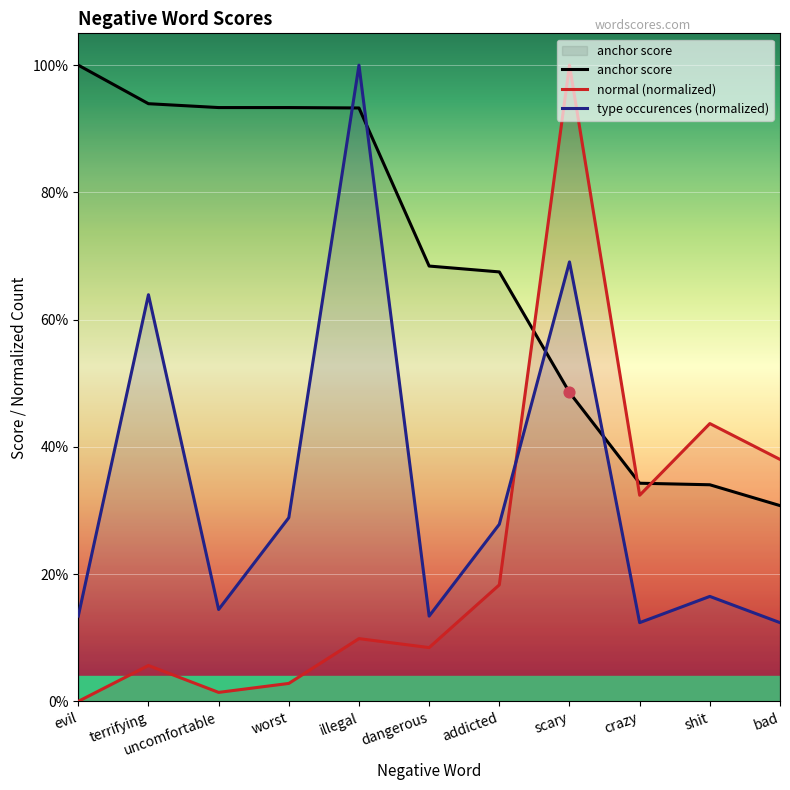

Is the value of anchor score at addicted greater than the value of type occurences (normalized) at scary?

No